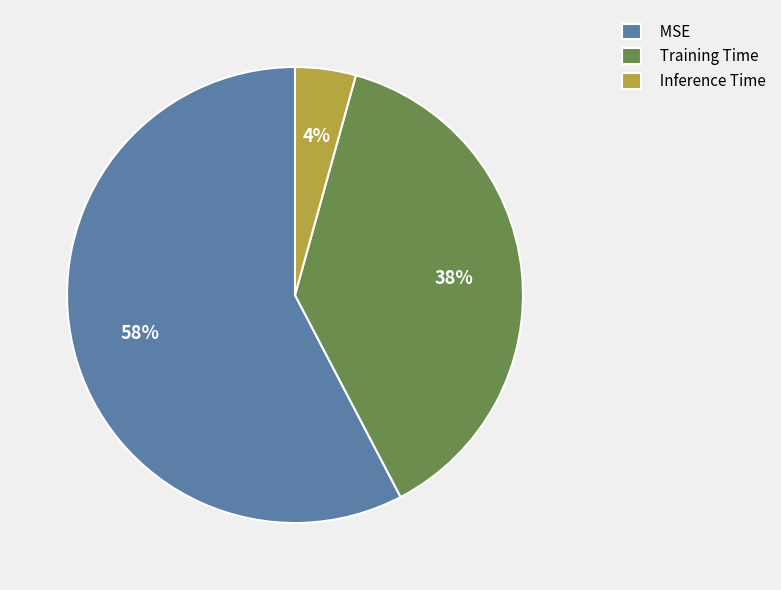

Between MSE and Inference Time, which is larger?

MSE